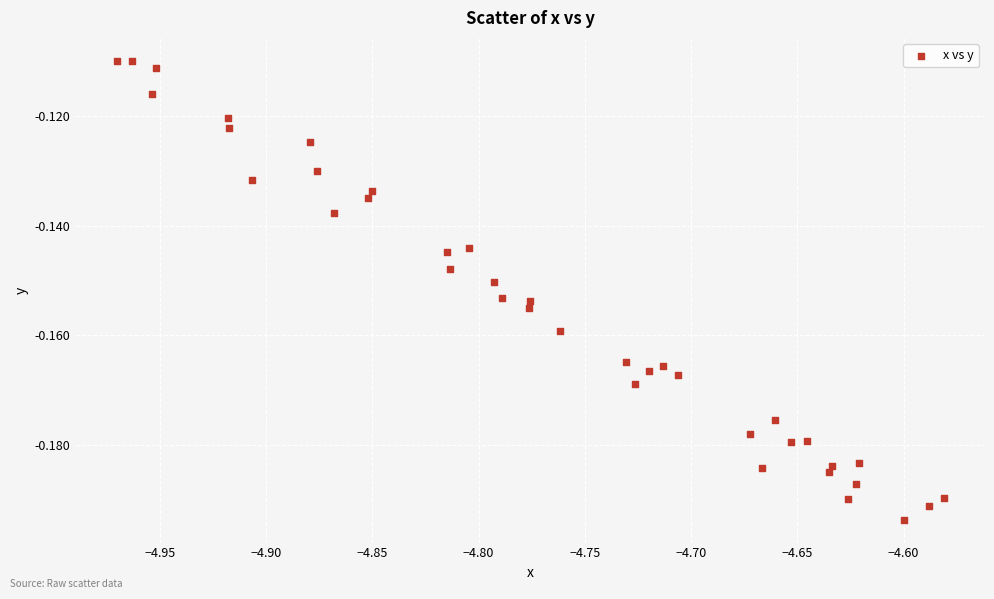

What is the range of X values (max minus min)?

0.4